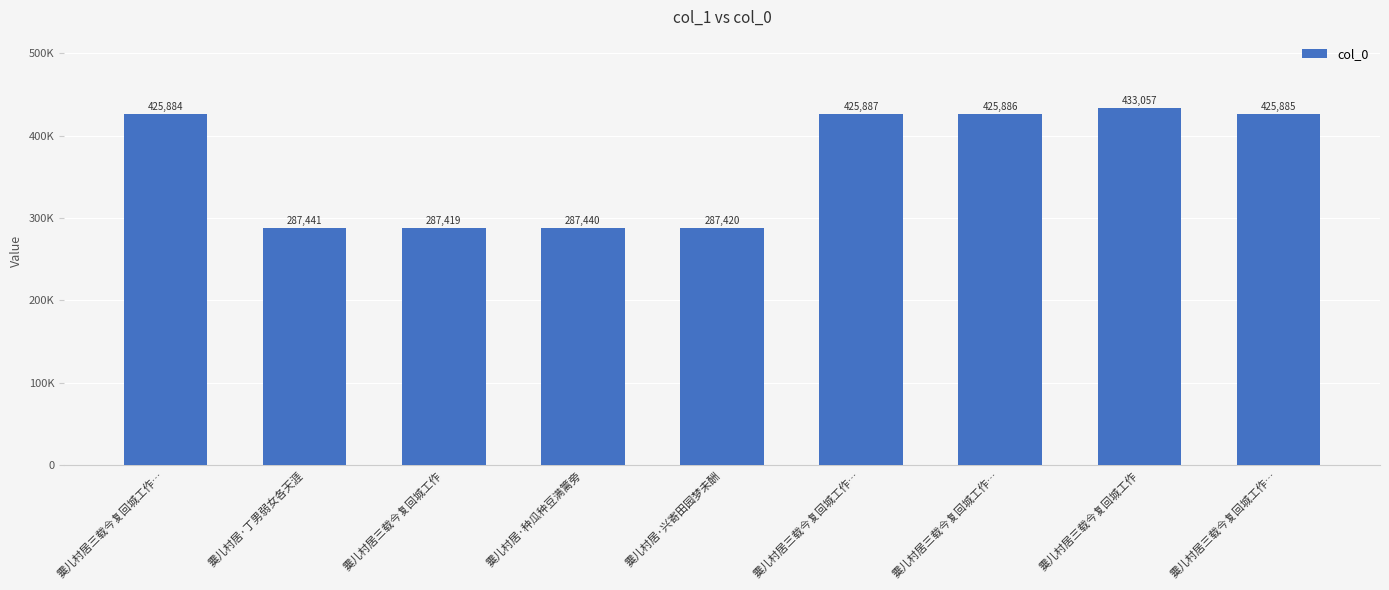

Are the bars horizontal?

No